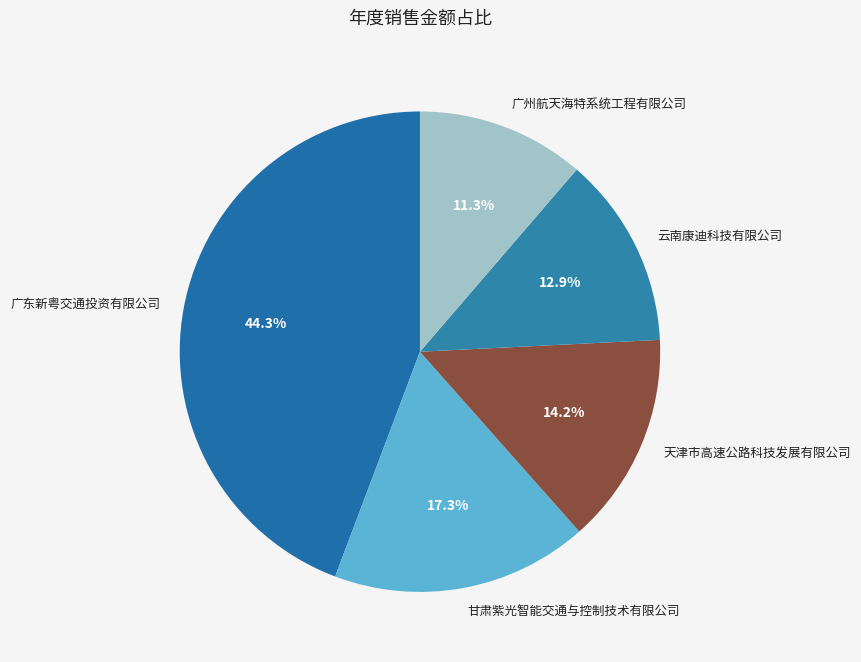

True or false: 天津市高速公路科技发展有限公司 accounts for 14% of the total.

True